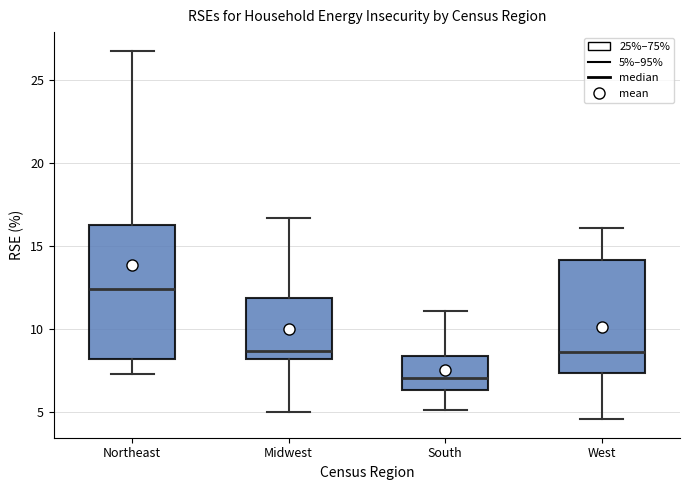

Reading left to right, read every box against the y-axis: the position of its median line, the range the box covers, and the ends of its whiskers. The values are not printed on the chart, so give them approximately, as read against the axis.

Northeast: median 12.5, box 8.0 to 16.0, whiskers 7.5 to 27.0
Midwest: median 8.5, box 8.0 to 12.0, whiskers 5.0 to 16.5
South: median 7.0, box 6.5 to 8.5, whiskers 5.0 to 11.0
West: median 8.5, box 7.5 to 14.0, whiskers 4.5 to 16.0